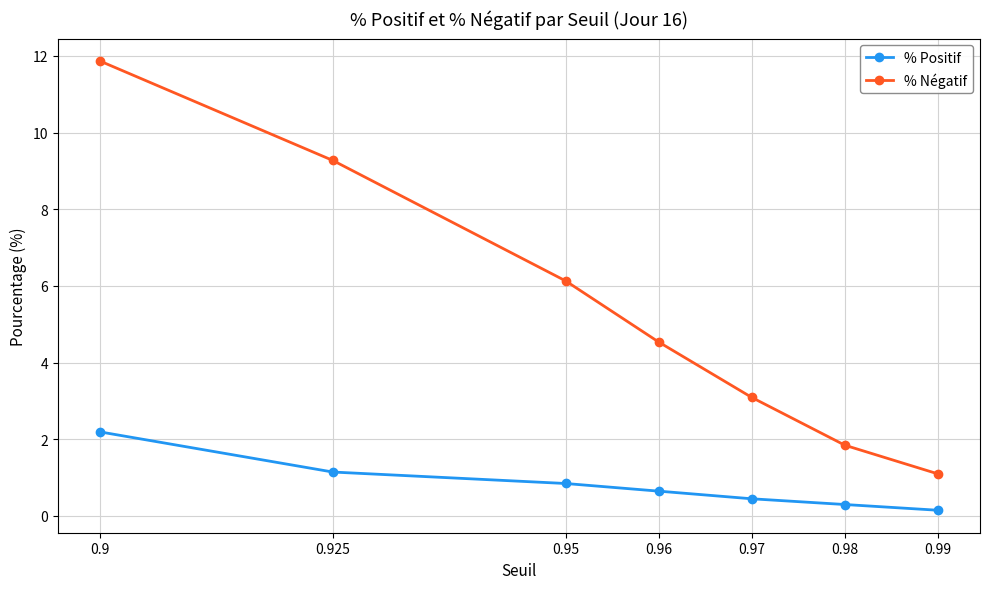

What is the difference between the maximum and minimum values in the % Positif series?

2.0